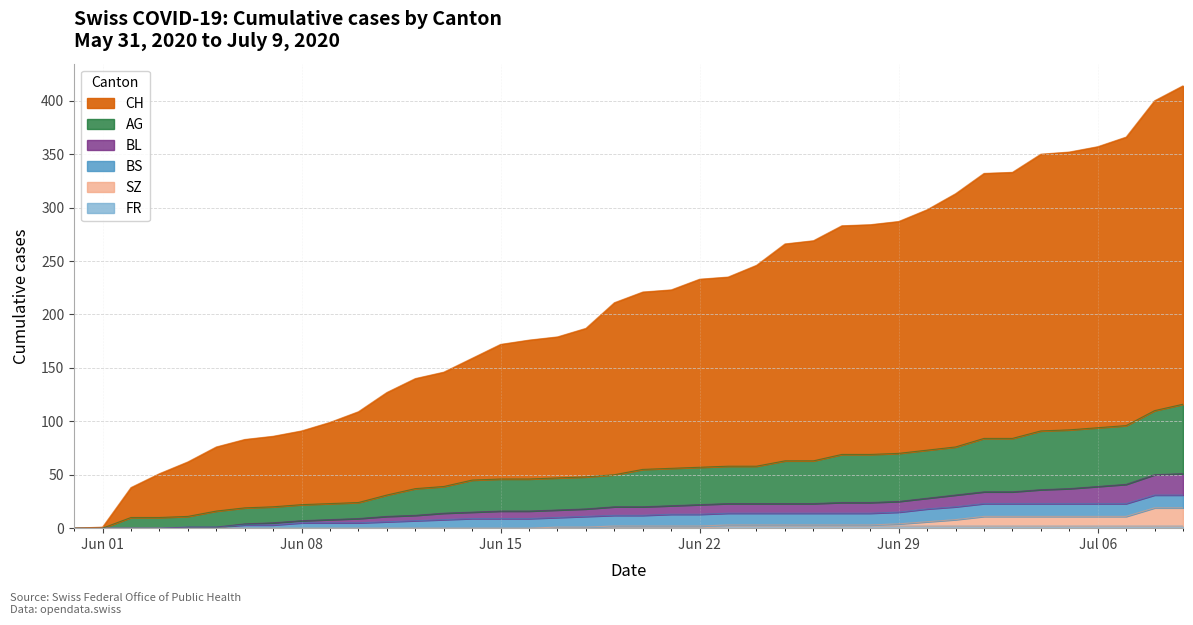

The value of BL at 2020-06-07 is 5. True or false?

True